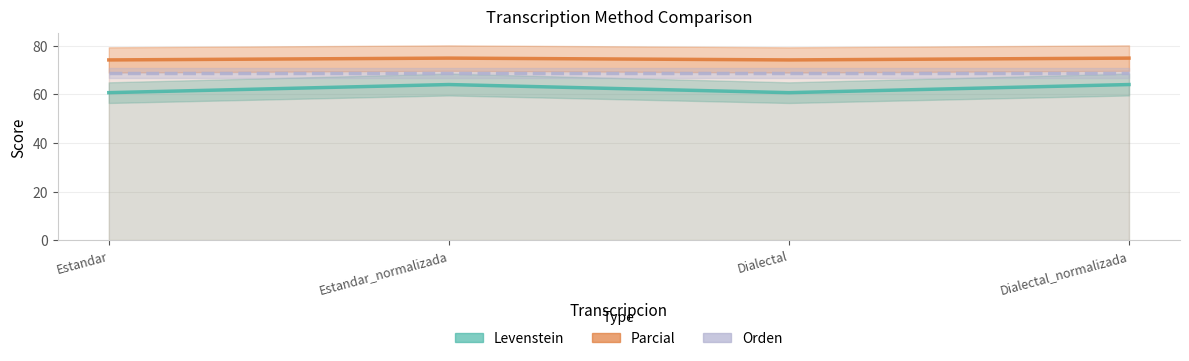

What is the maximum value for Levenstein?

64.0